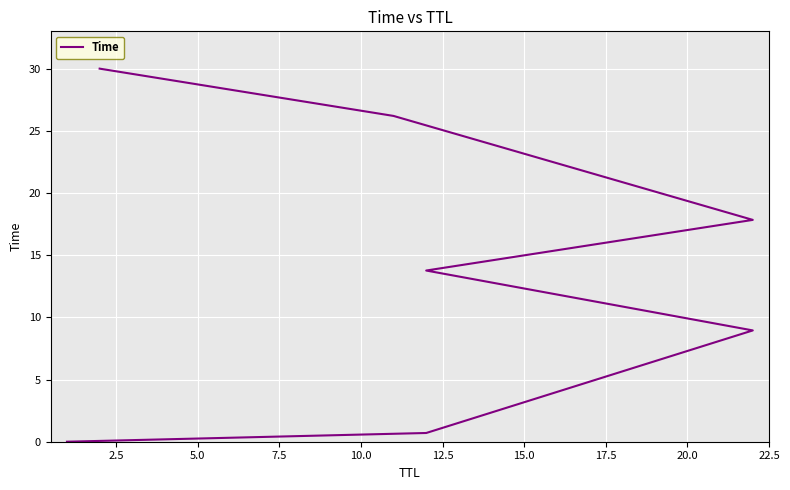

Does the chart display data point markers on the line(s)?

No